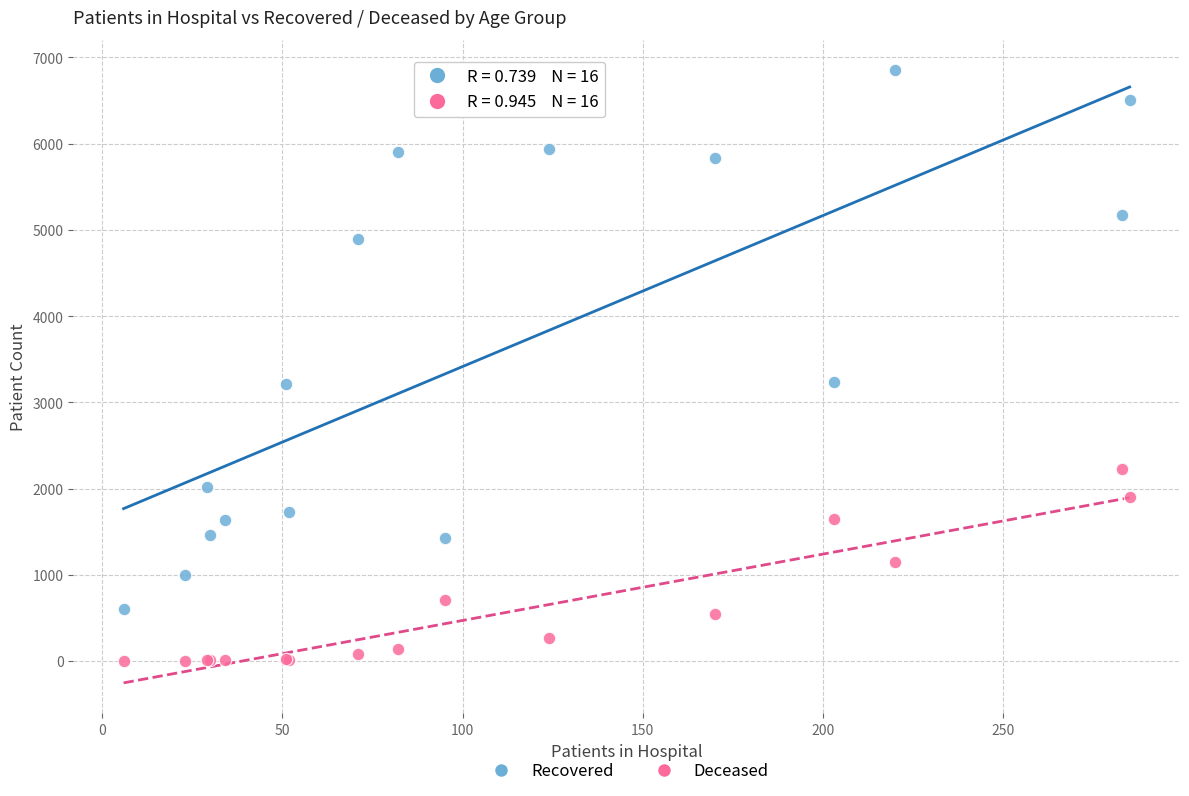

What are all the series names shown in the legend?

Recovered, Deceased